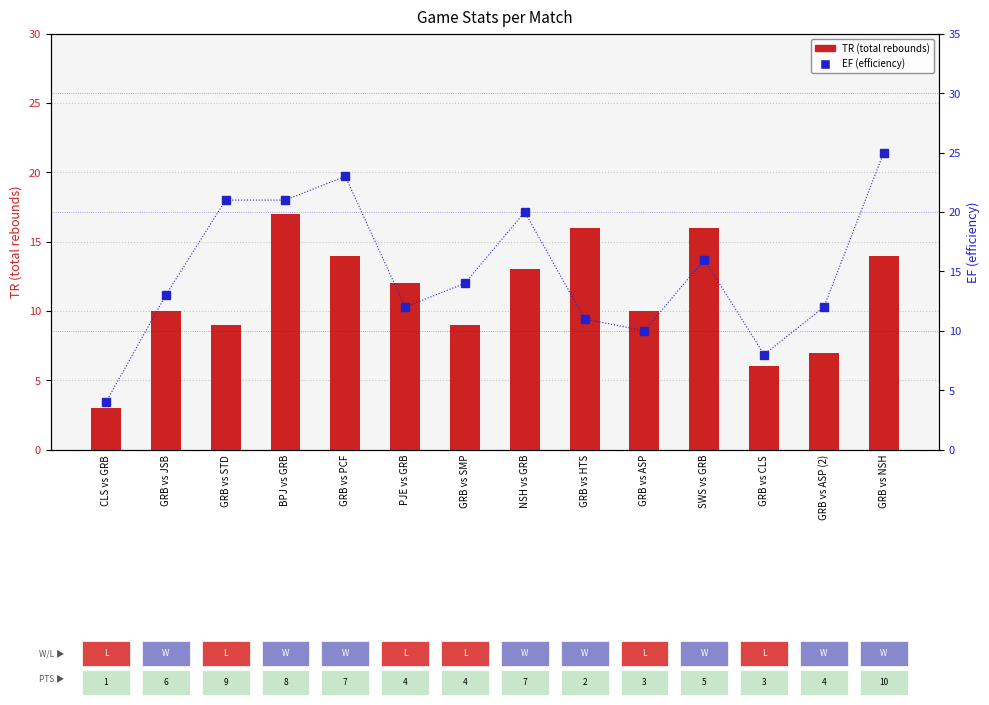

What is the label of the 2nd bar from the left?

GRB vs JSB